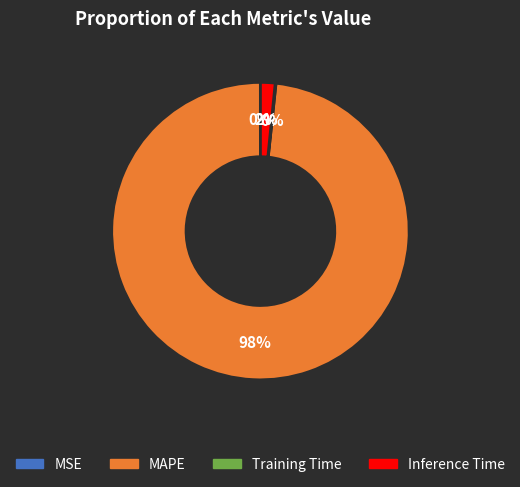

To the nearest percent, what is the difference between the largest and smallest slice percentages?

98%